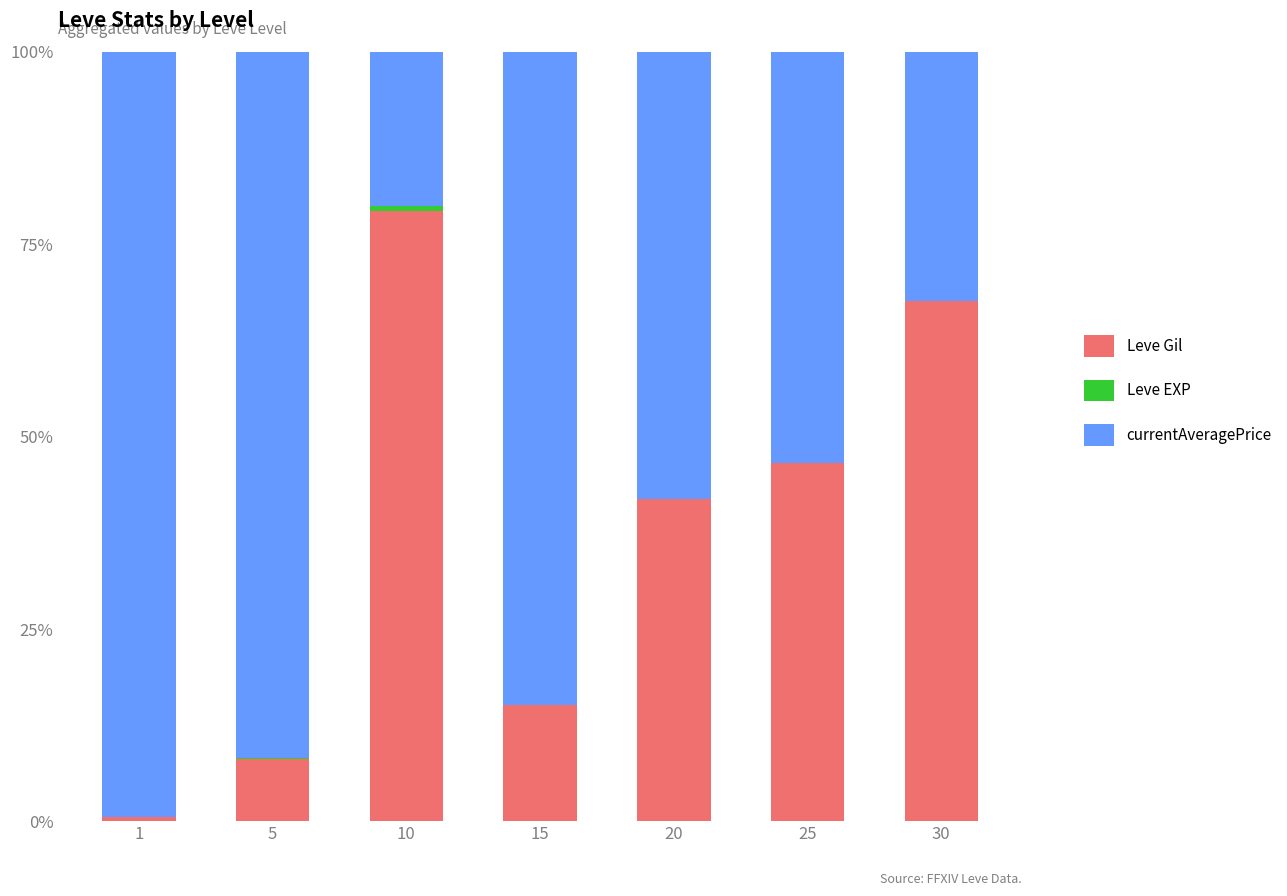

What is the highest value of the Leve Gil series?

79.3